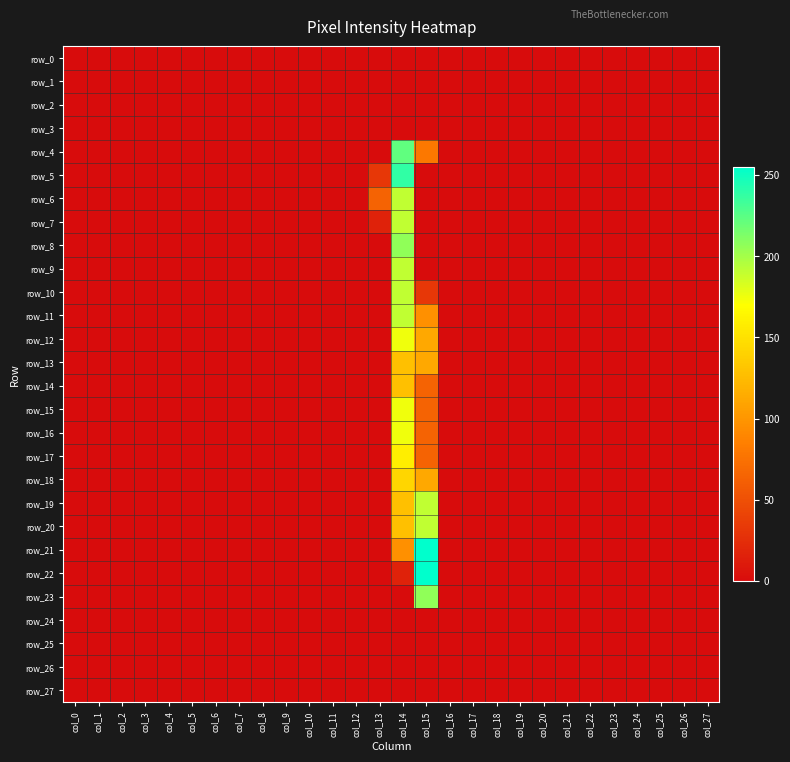

What is the difference between the maximum and minimum values in the row_9 series?

191